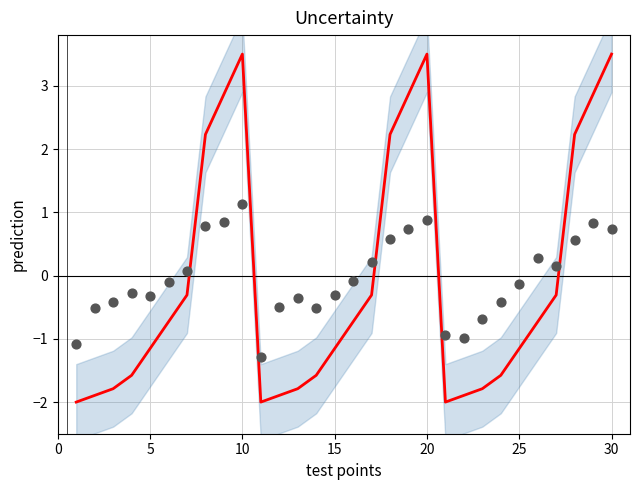

Which series has the widest spread of Y values?

prediction